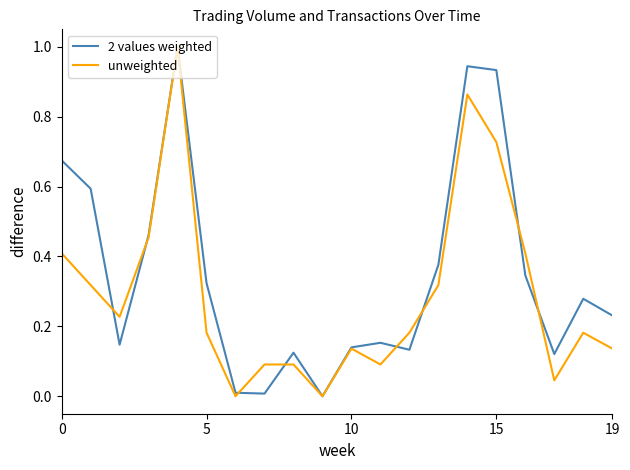

In unweighted, how many points are lower than both neighbors (excluding endpoints)?

5